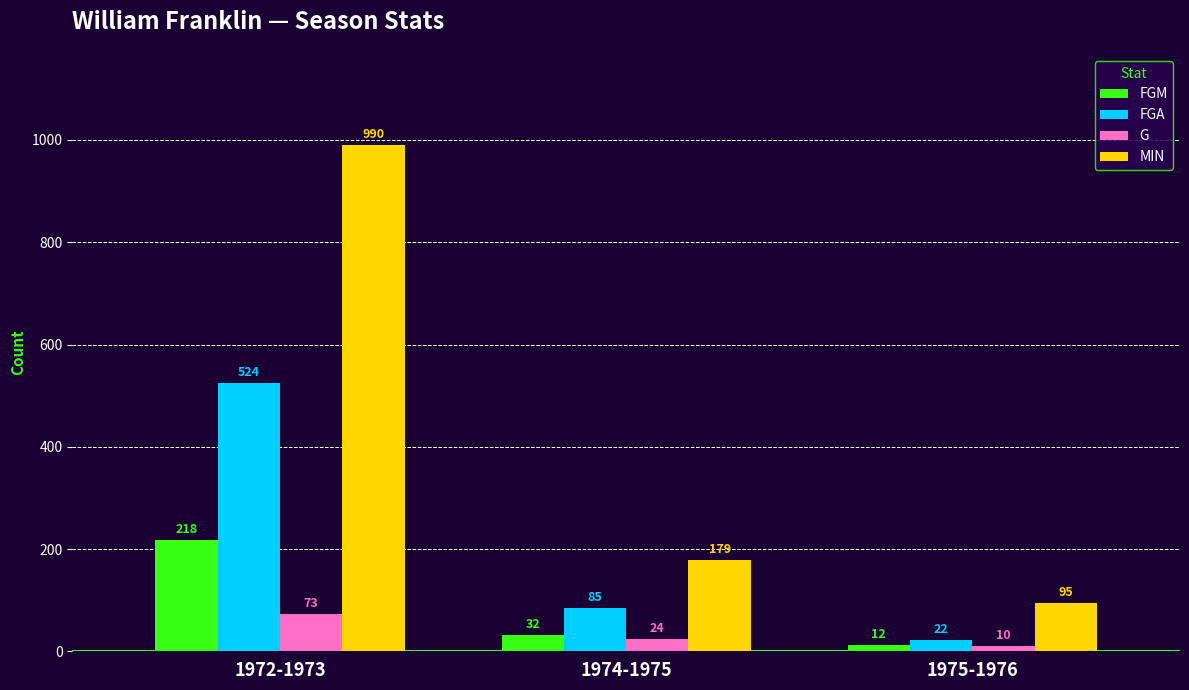

Does the chart contain stacked bars?

No